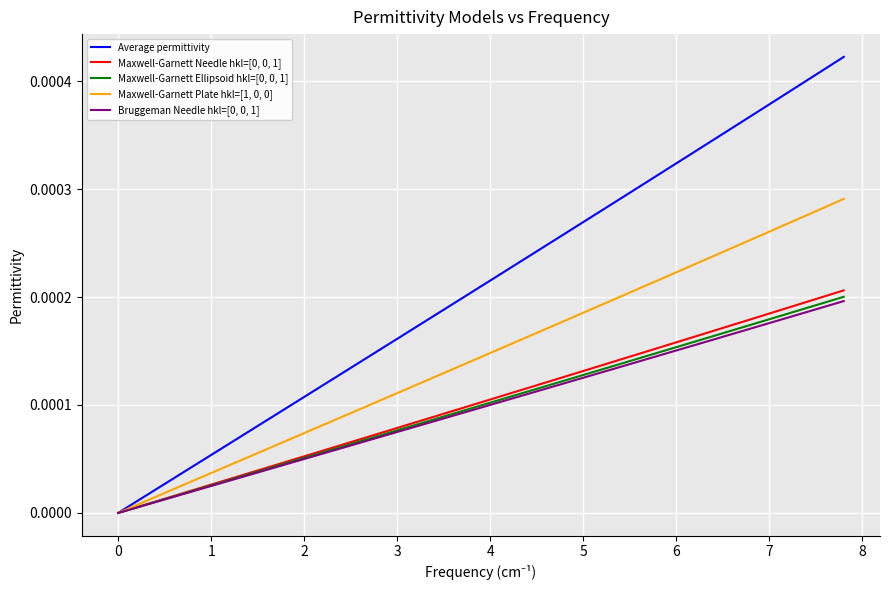

Which series has the largest range (max minus min)?

Average permittivity